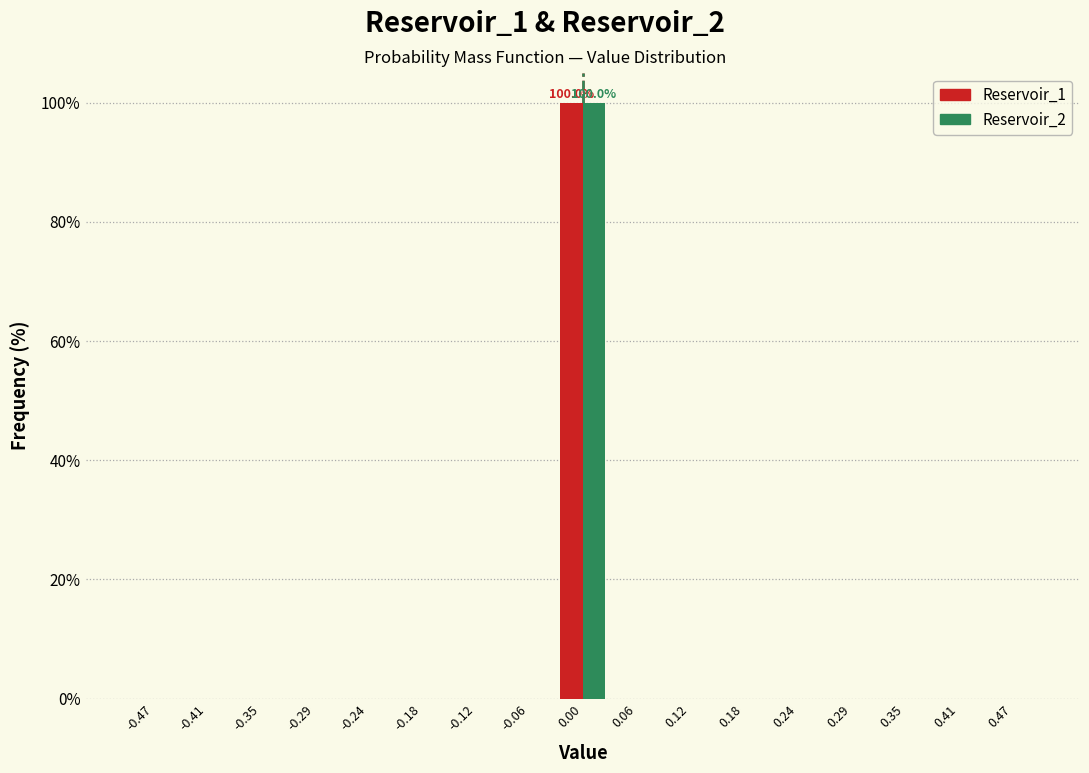

In the Reservoir_2 series, which range on the x-axis has the tallest bar?

-0.03 to 0.03